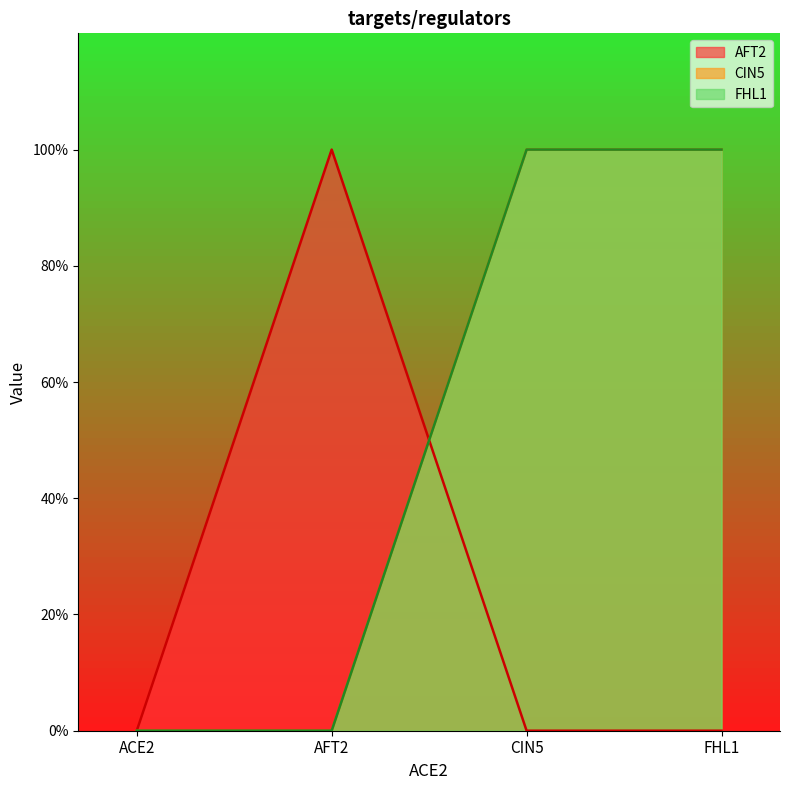

At how many categories does at least one series exceed 0?

3